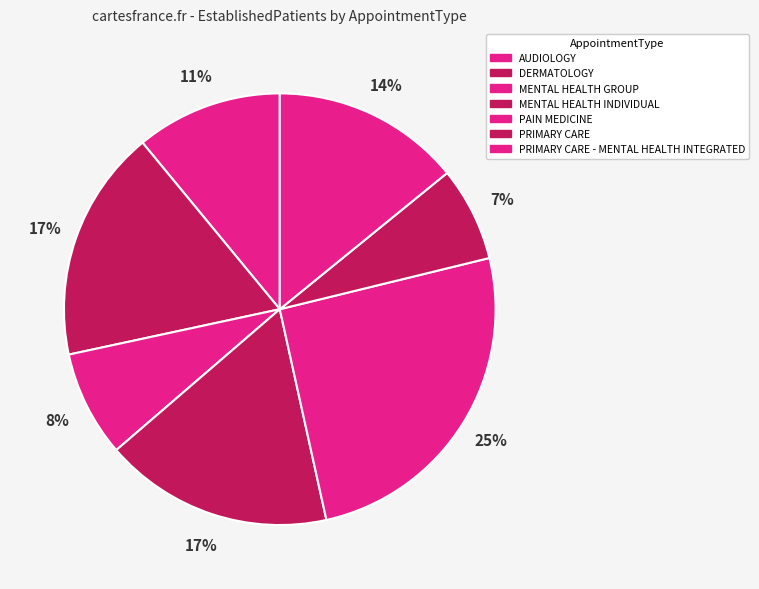

Approximately how many times larger is the value at PAIN MEDICINE compared to AUDIOLOGY?

2.3